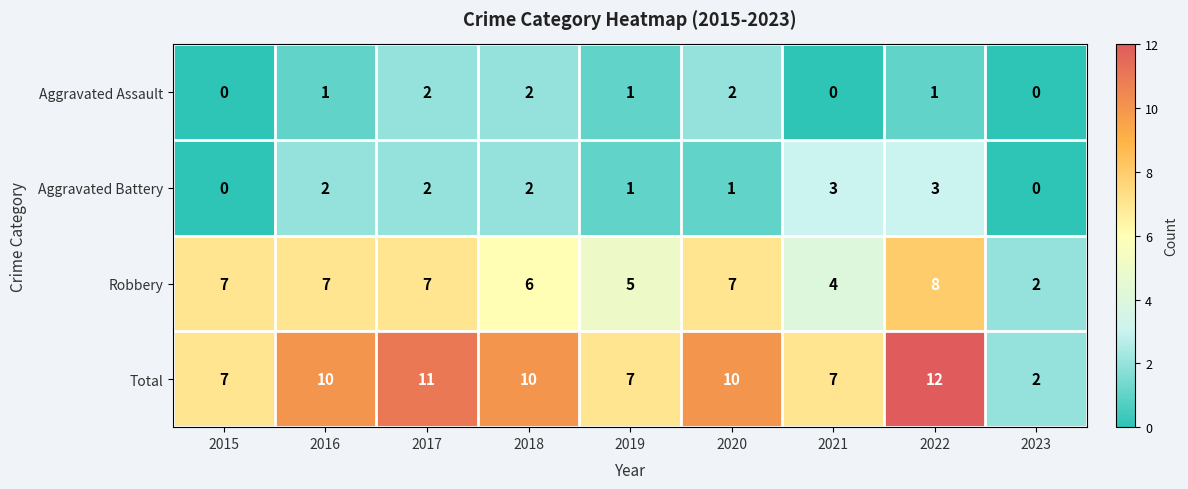

How many Aggravated Assault values are between 0 and 2?

9